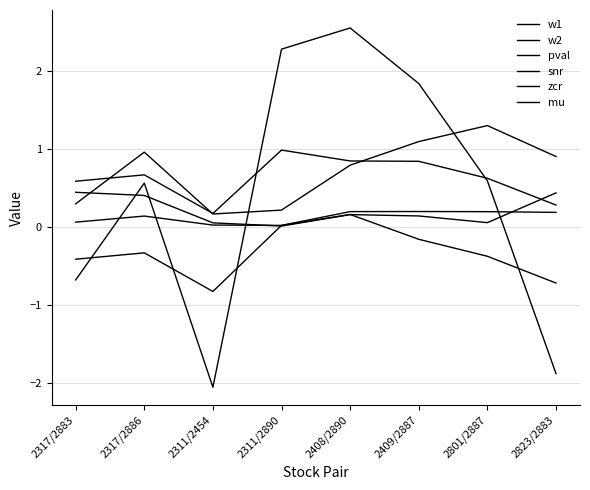

At which category does mu reach its first local peak?

2317/2886